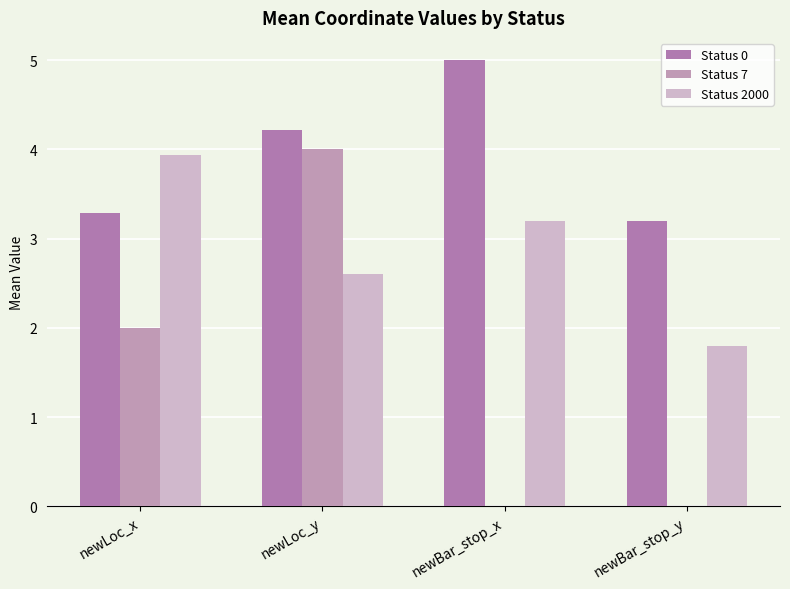

How many series are shown in this chart?

3